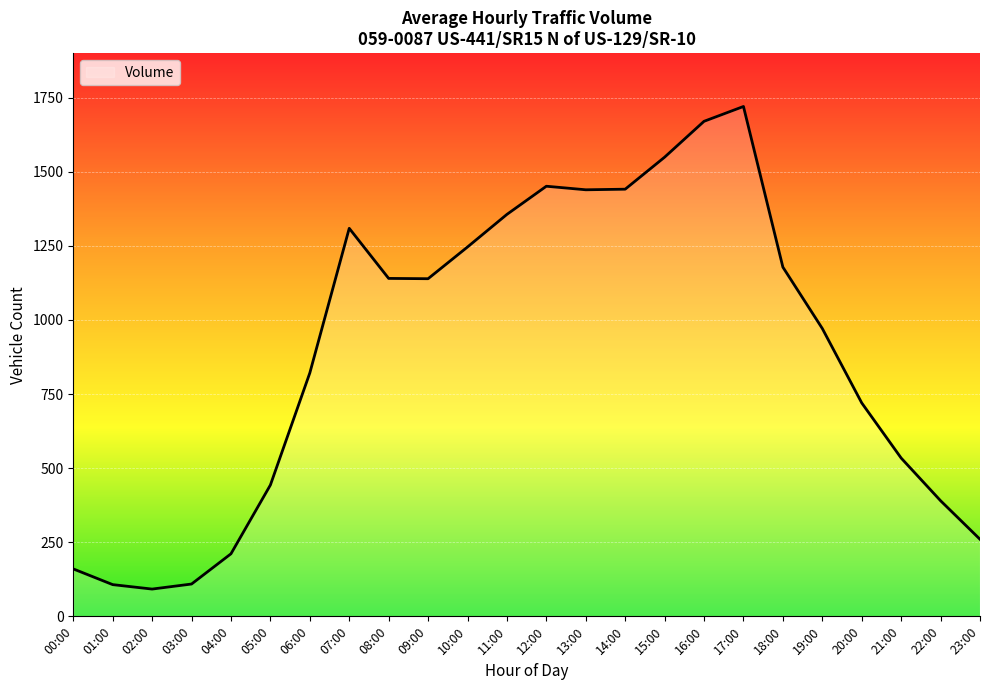

What is the smallest value displayed?

92